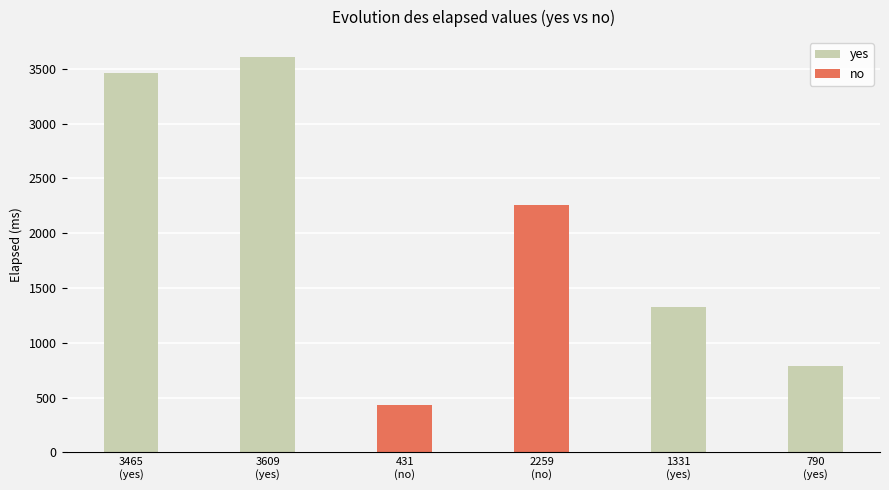

What is the difference between the maximum and minimum values in the yes series?

2819